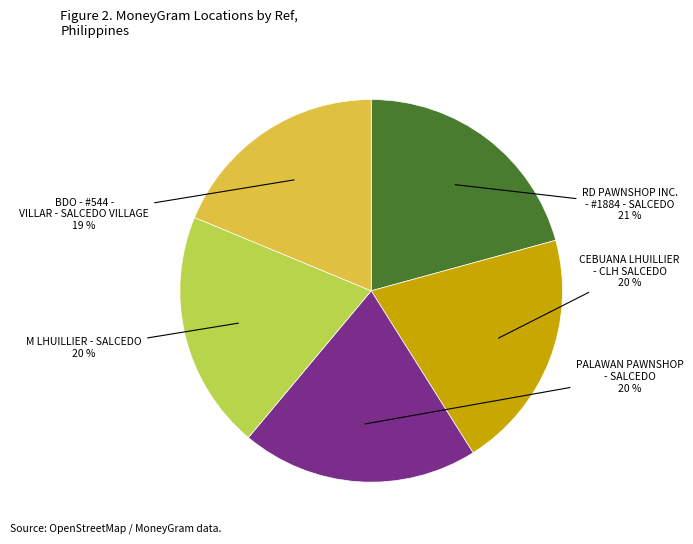

Which category has the smallest portion of the pie?

BDO - #544 - VILLAR - SALCEDO VILLAGE